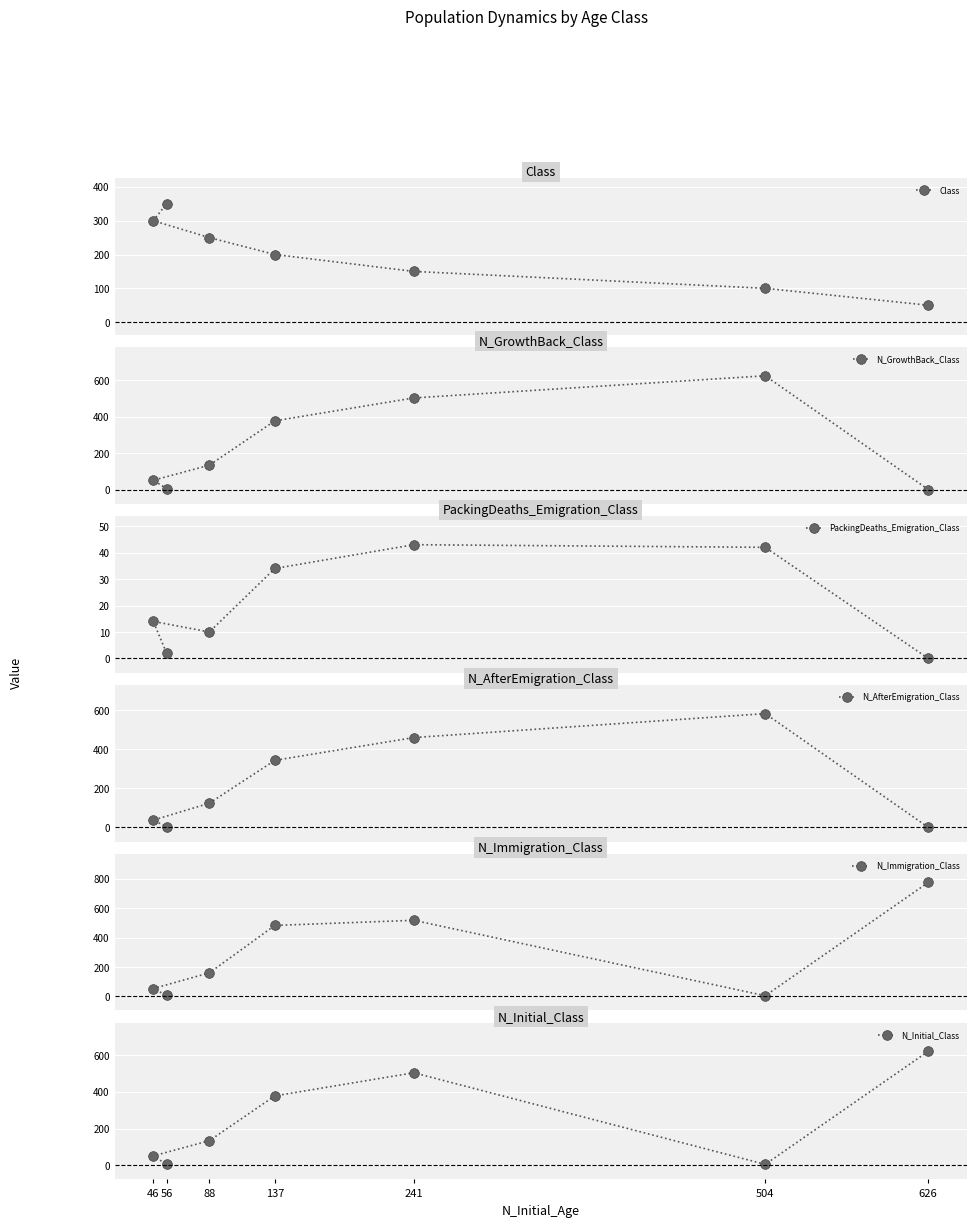

Between 504 and 46, which series saw the biggest shift?

N_GrowthBack_Class